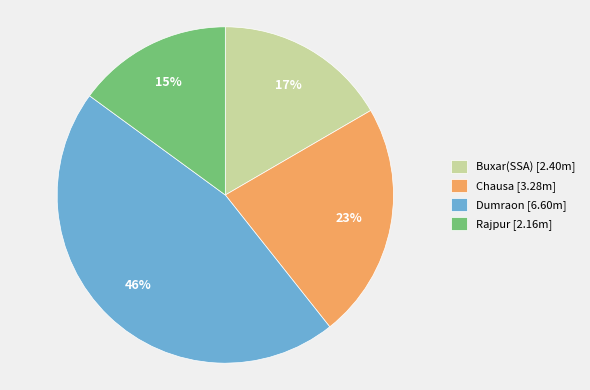

Count the number of slices in the pie.

4